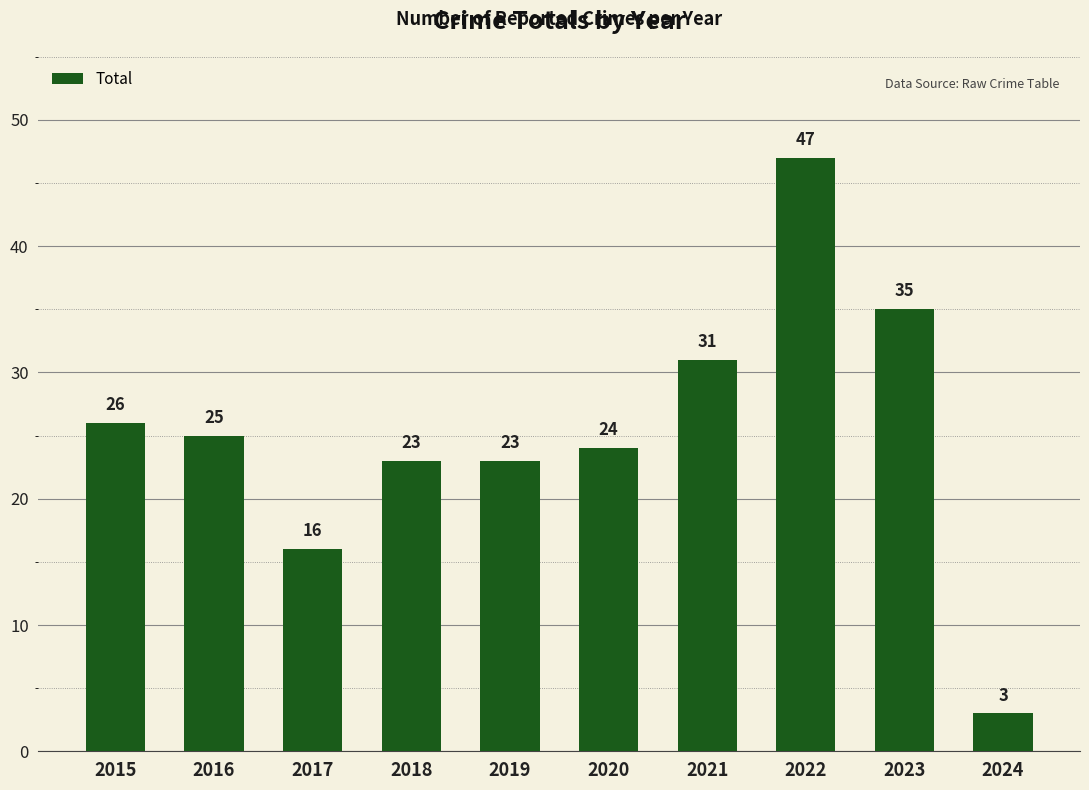

The chart shows a value of 26 at 2015. True or false?

True